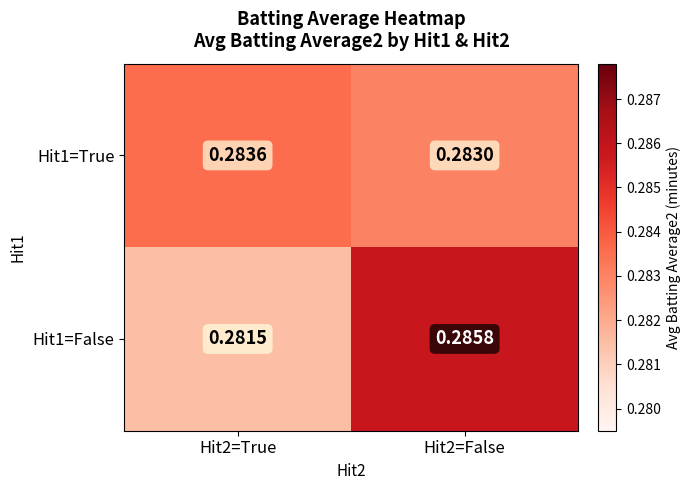

What is the greatest value displayed?

0.3